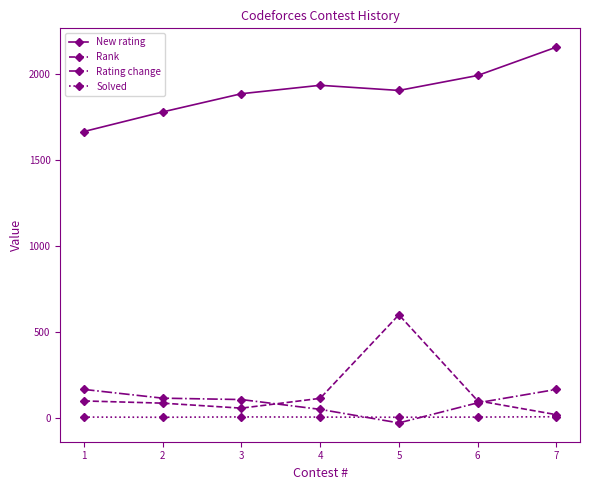

What is the difference between the second highest and second lowest values in the Rating change series?

116